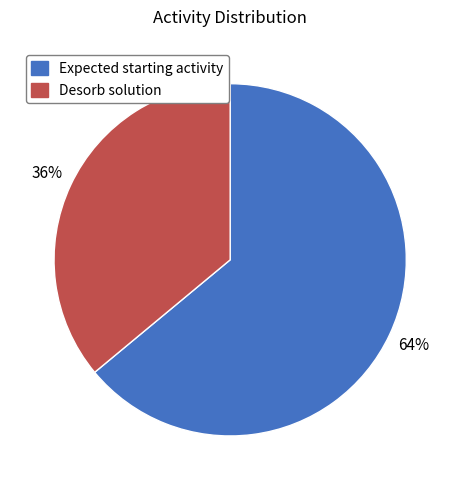

Does Desorb solution account for over 50% of the chart?

No